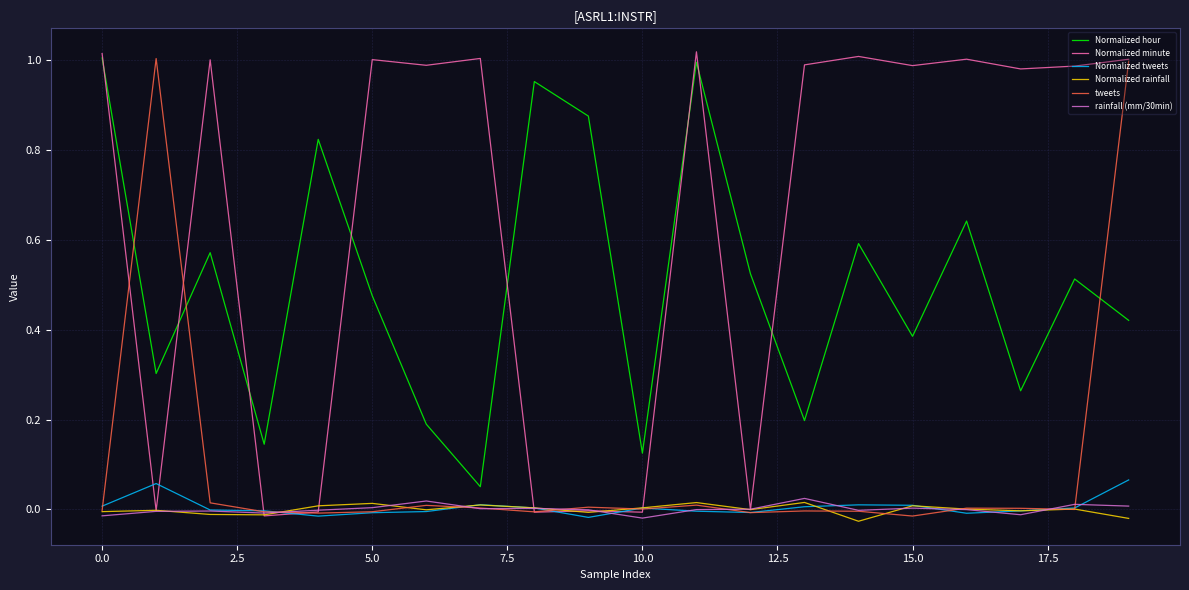

True or false: Normalized tweets and Normalized hour intersect in this chart.

False